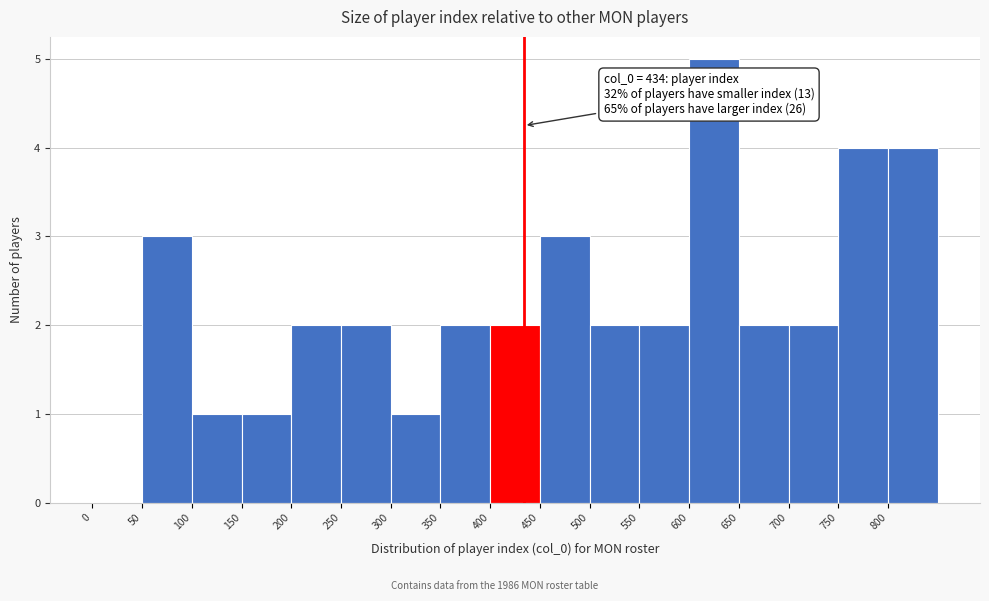

Over which range of the x-axis is the bar tallest?

600 to 650